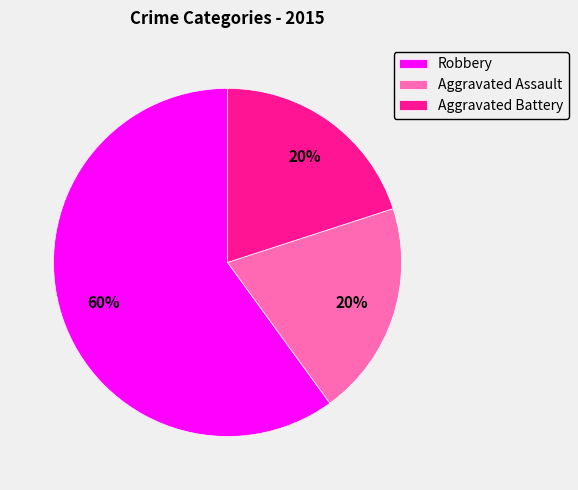

The Aggravated Assault slice represents 6% of the pie. True or false?

False